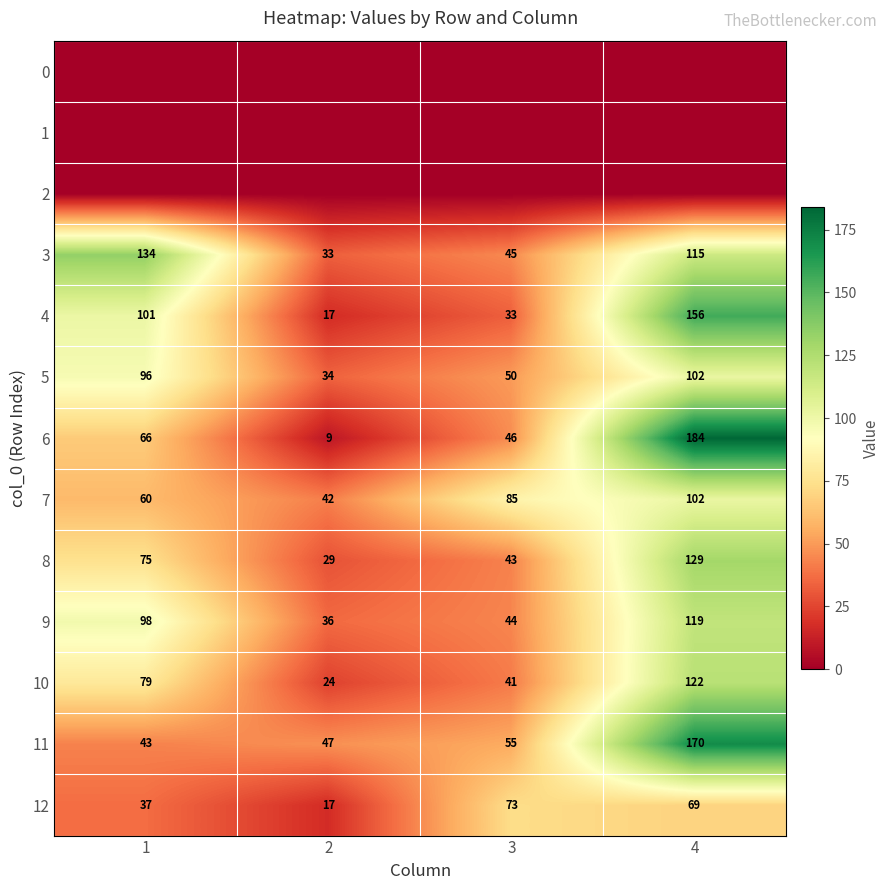

Where is 12 nearest to the value 45?

1